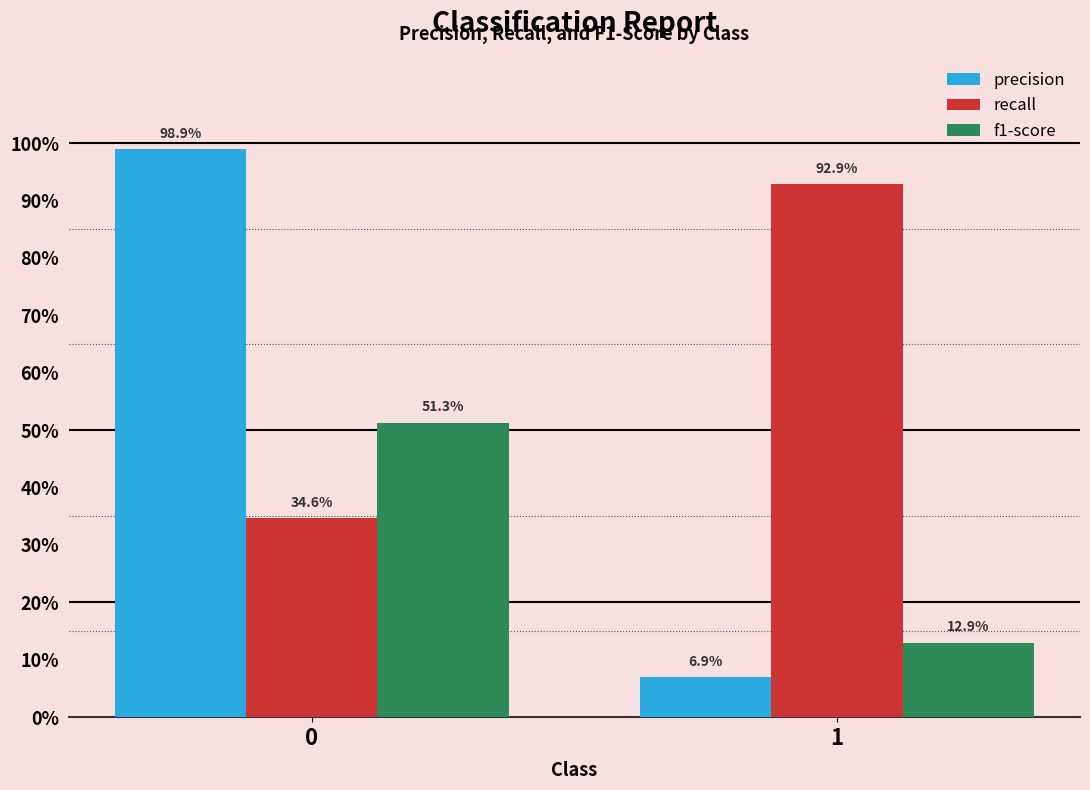

Does the chart contain any negative values?

No